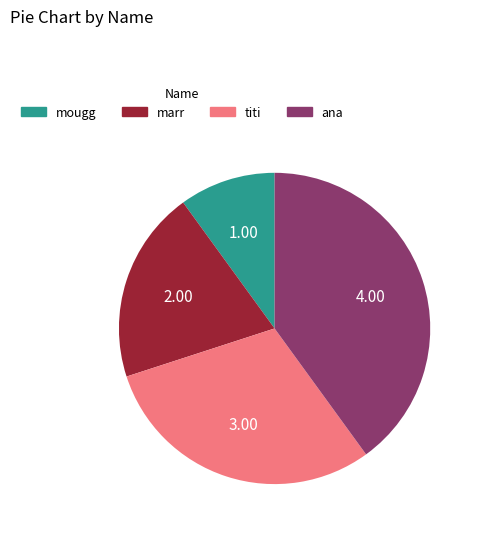

Which has a higher value, titi or ana?

ana